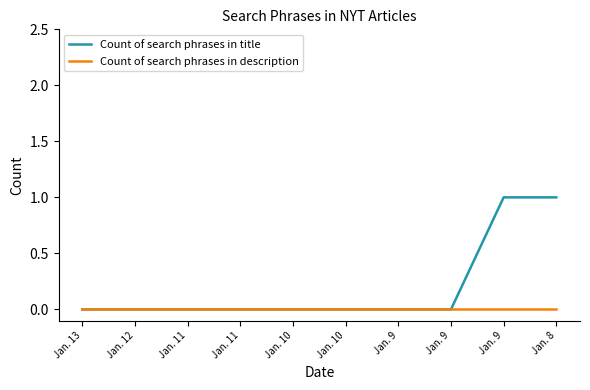

What are all the series names shown in the legend?

Count of search phrases in title, Count of search phrases in description